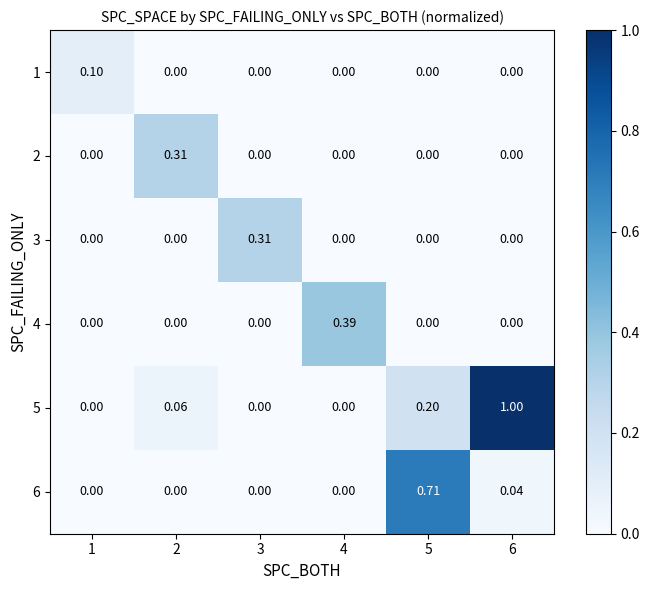

Which series has the largest total across all categories?

5